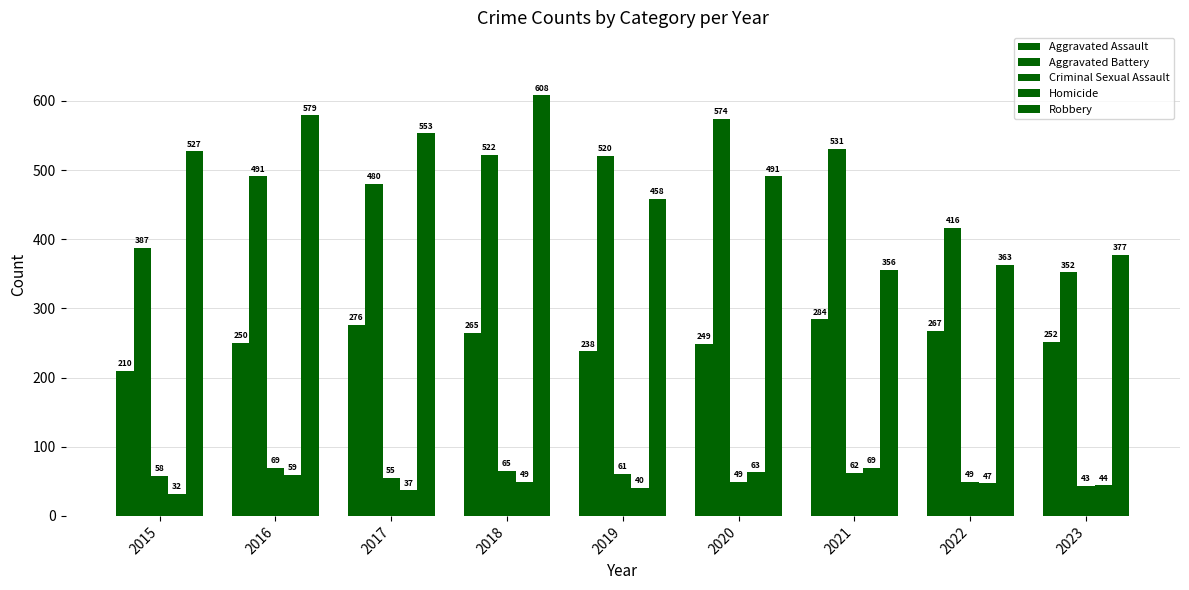

How many bars are there in total?

45